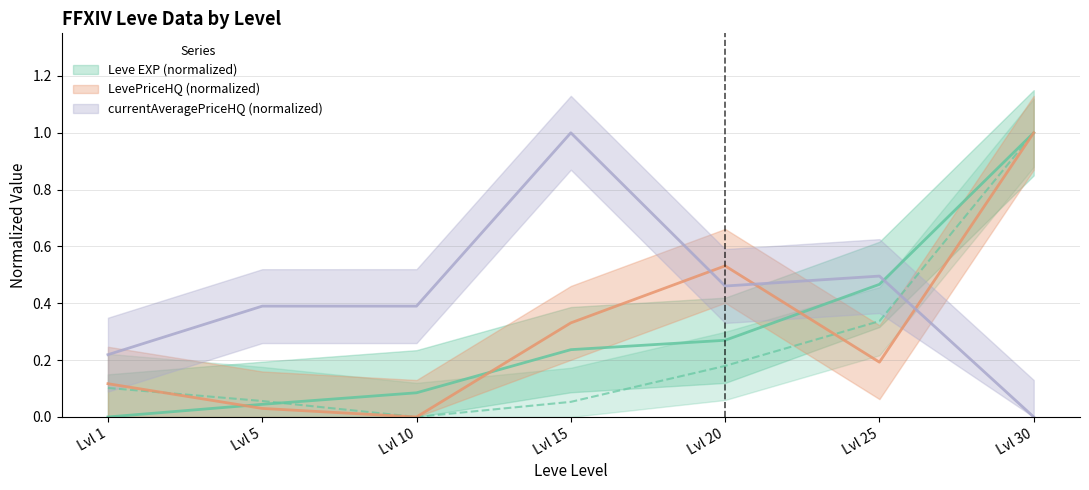

Which series has the largest total across all categories?

currentAveragePriceHQ